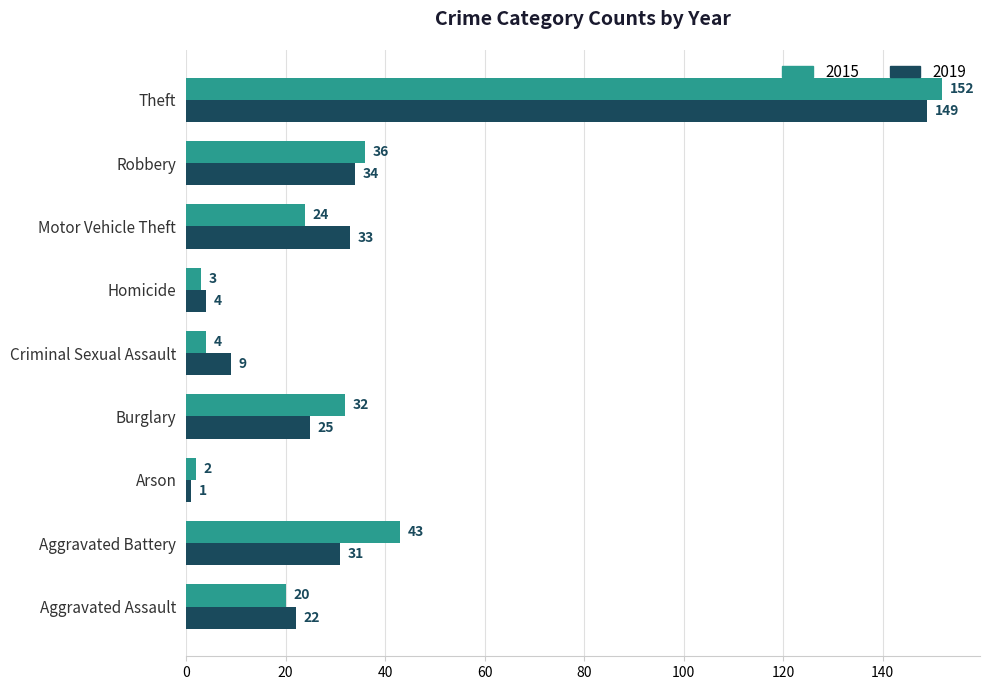

What is the difference between the highest and lowest values at Theft?

3